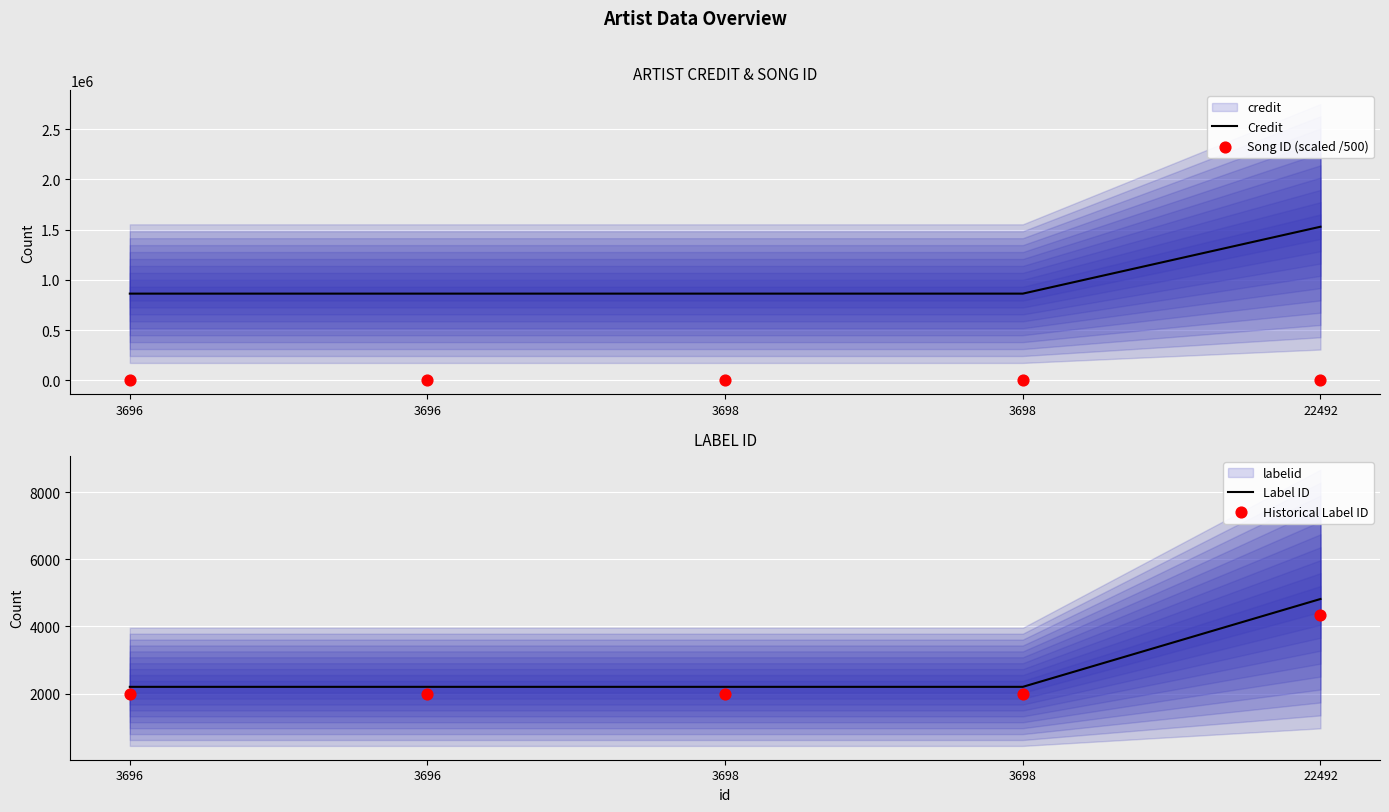

Which series has the largest total across all categories?

Credit